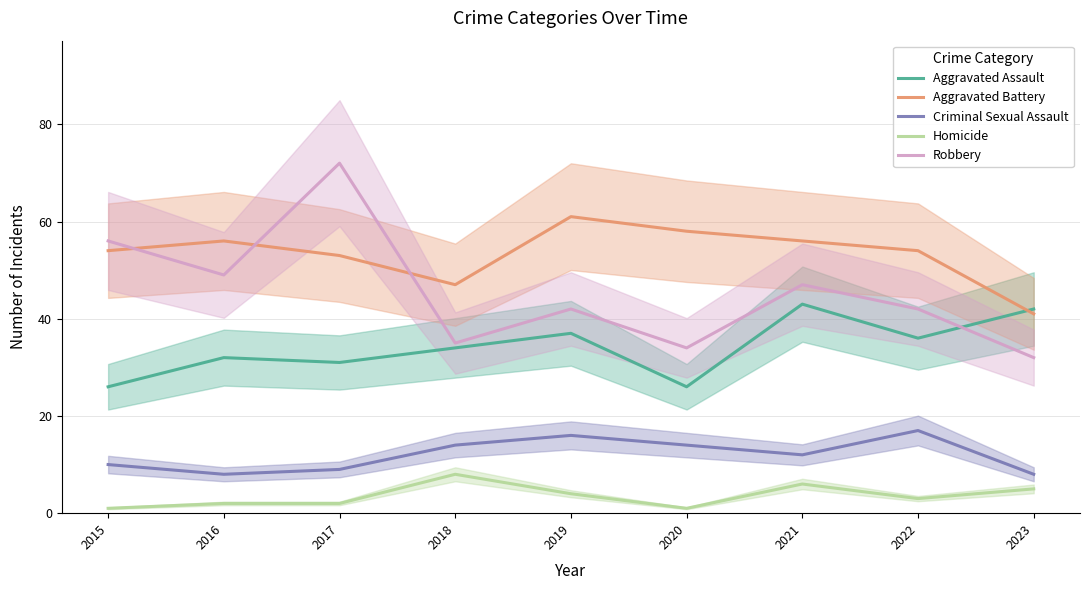

Where is Robbery nearest to the value 52?

2016